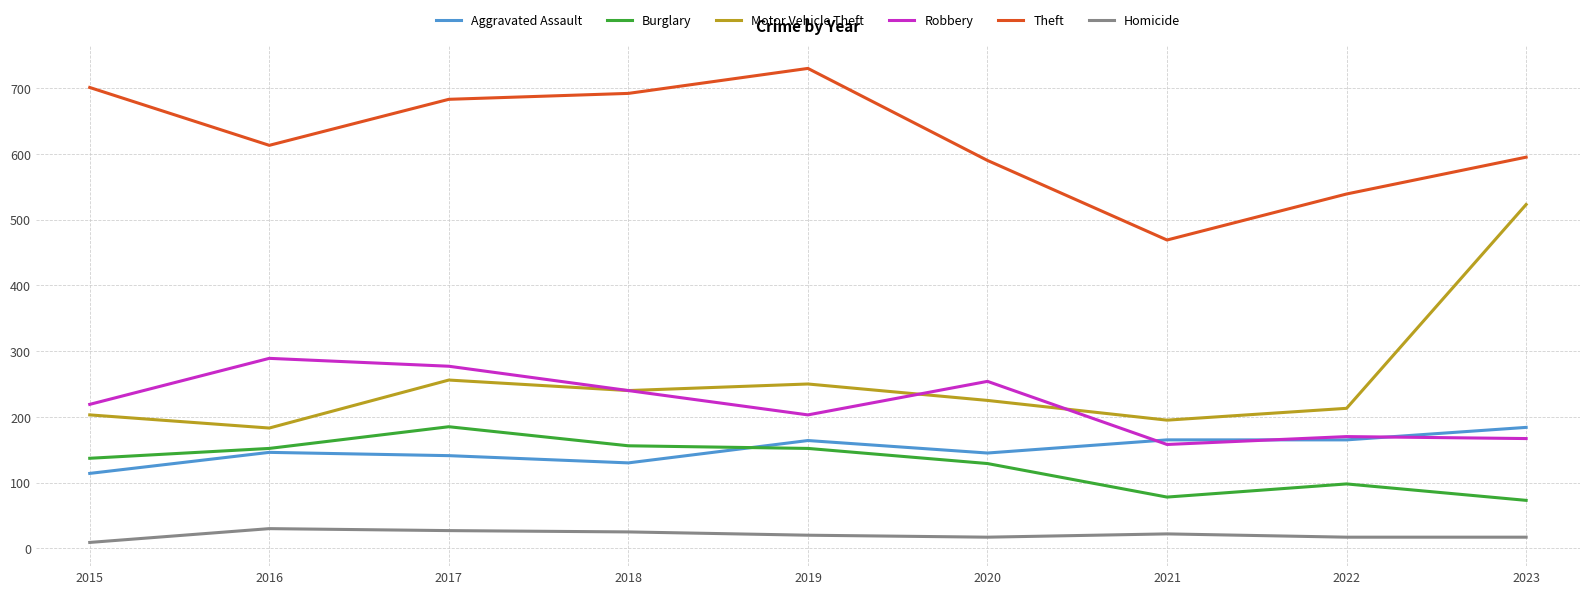

Which series changed the most between 2018 and 2022?

Theft